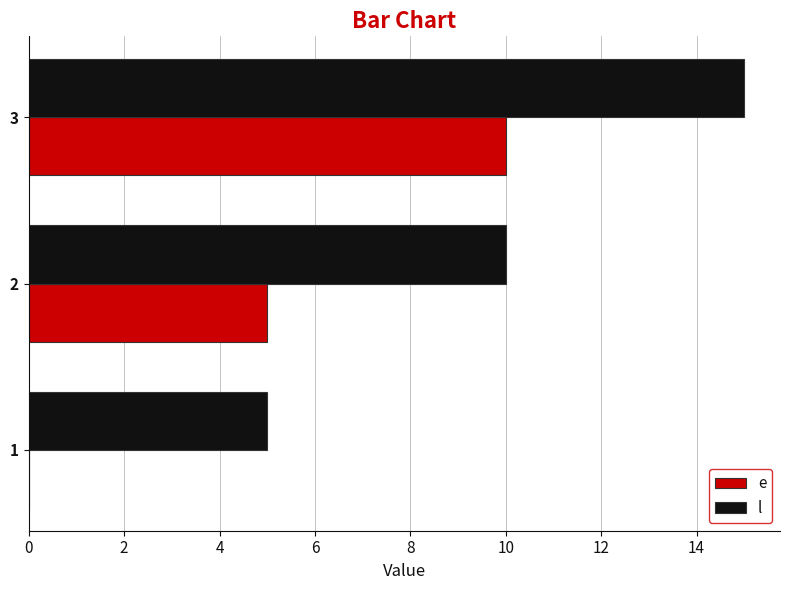

What is the maximum value shown in the chart?

15